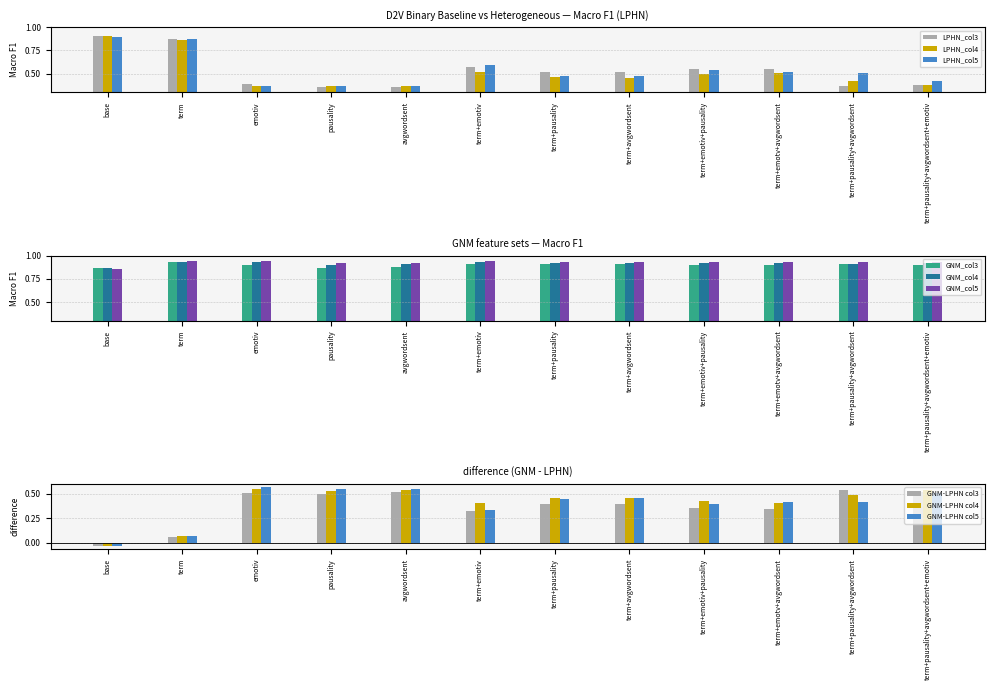

The value of LPHN_col3 at term+avgwordsent is 0.1. True or false?

False